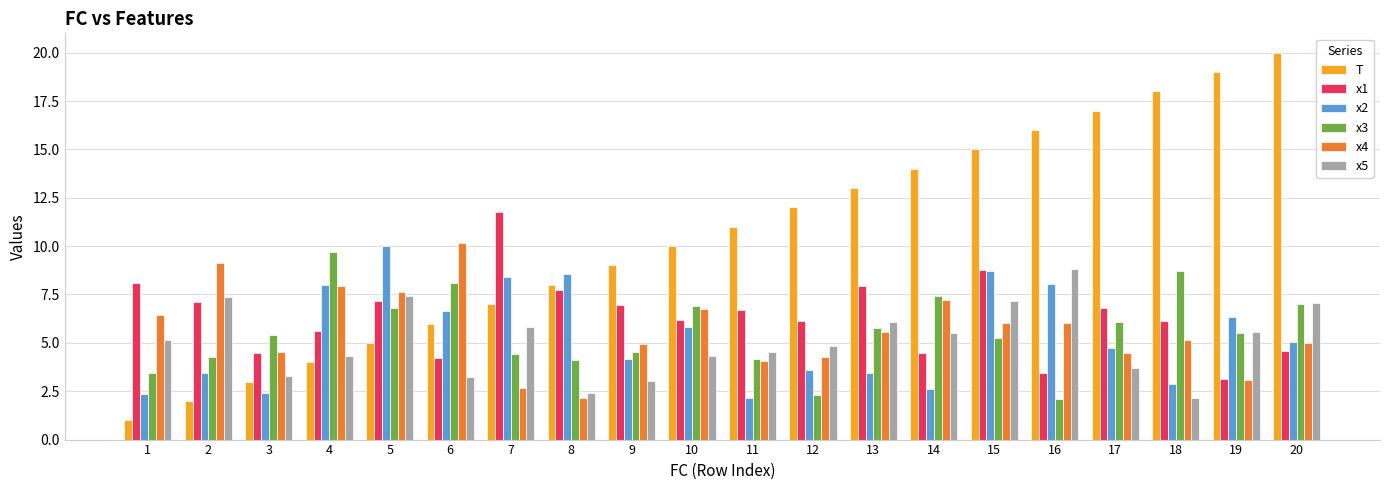

True or false: x1 has a value of 4.5 at 3.

True